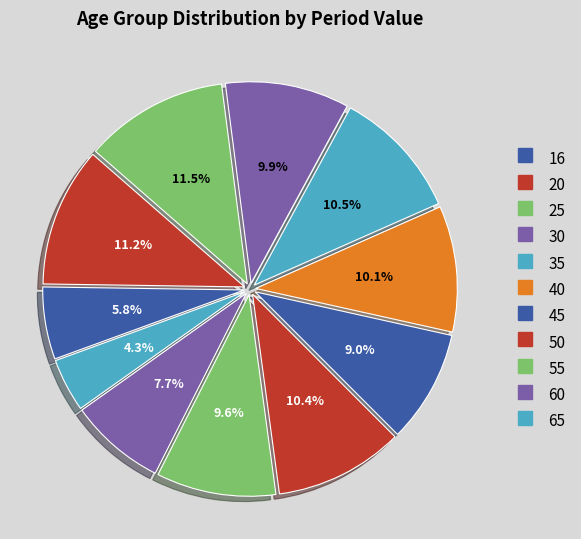

How many slices are in this pie chart?

11